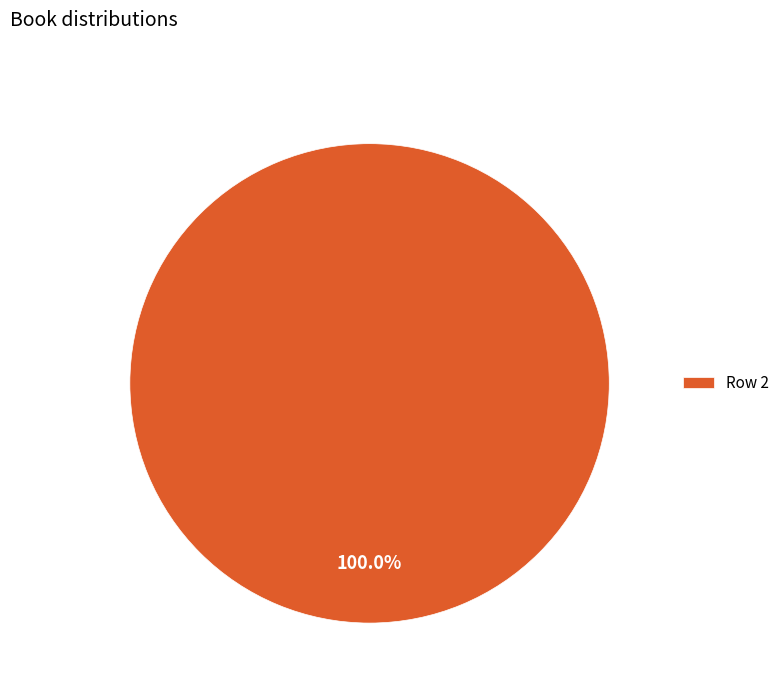

What is the majority slice?

Row 2